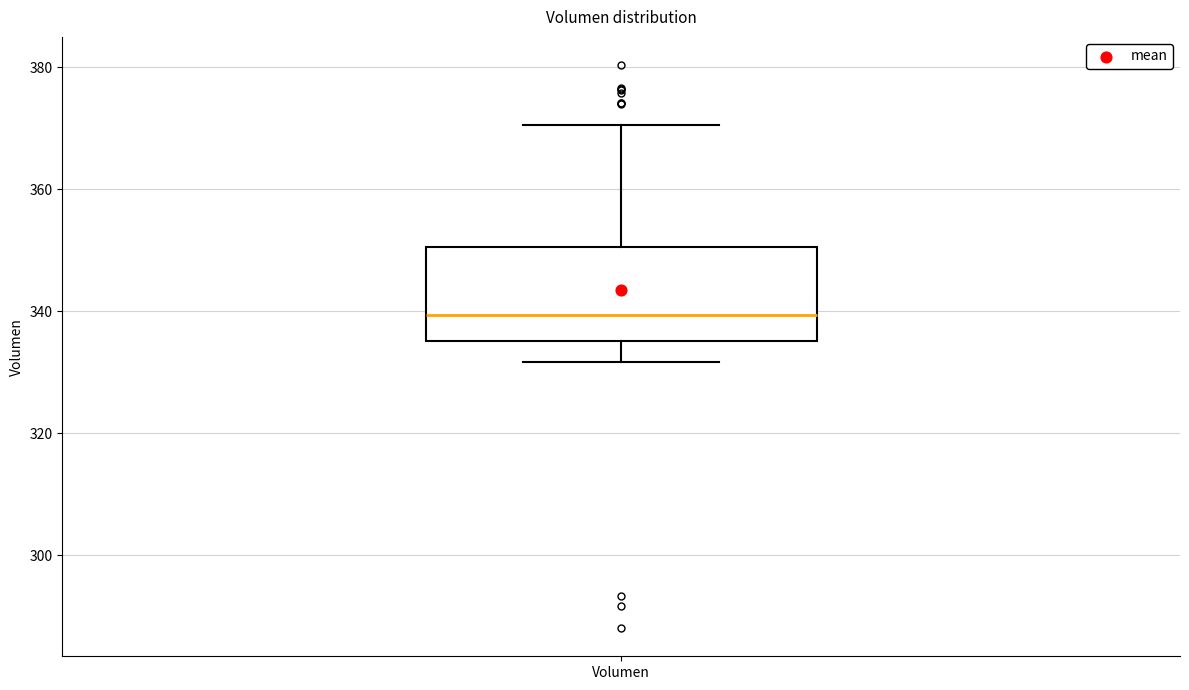

Read this box plot against the y-axis: the position of the median line, the range covered by the box, and the ends of both whiskers. The values are not printed on the chart, so give them approximately, as read against the axis.

median 340, box 336 to 350, whiskers 332 to 370